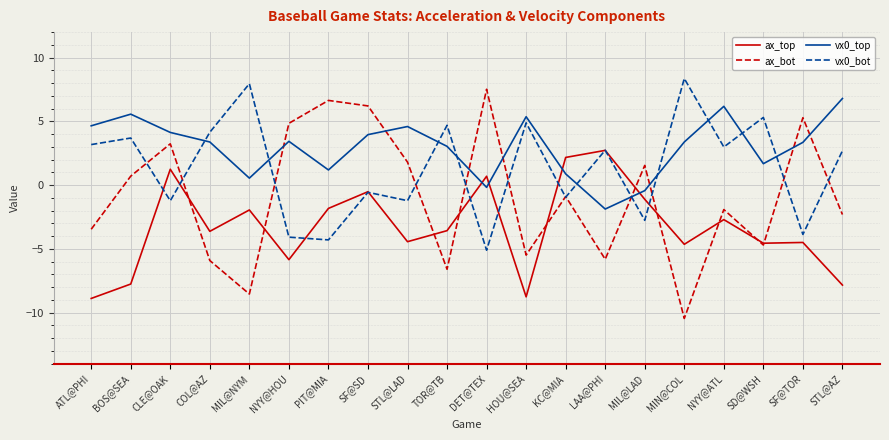

How many positive values does the vx0_top series have?

17